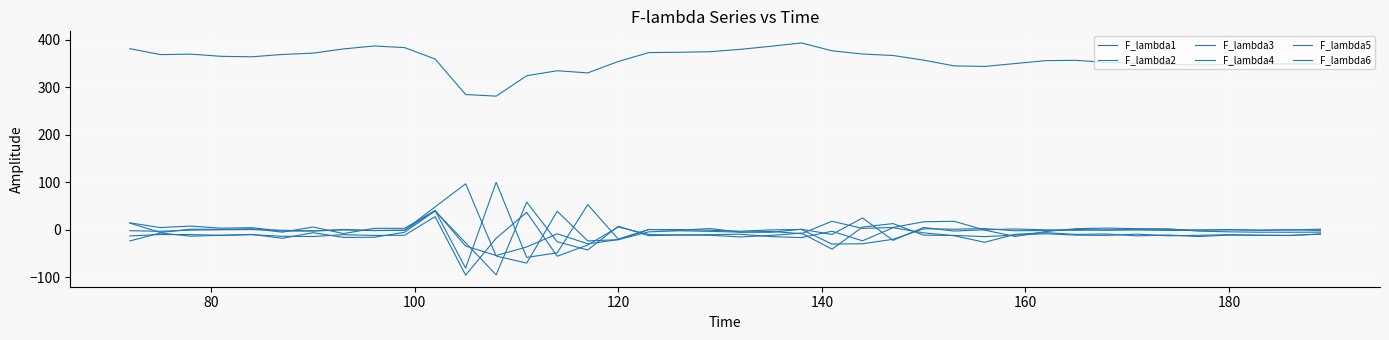

At which label does F_lambda6 first exceed 0?

120